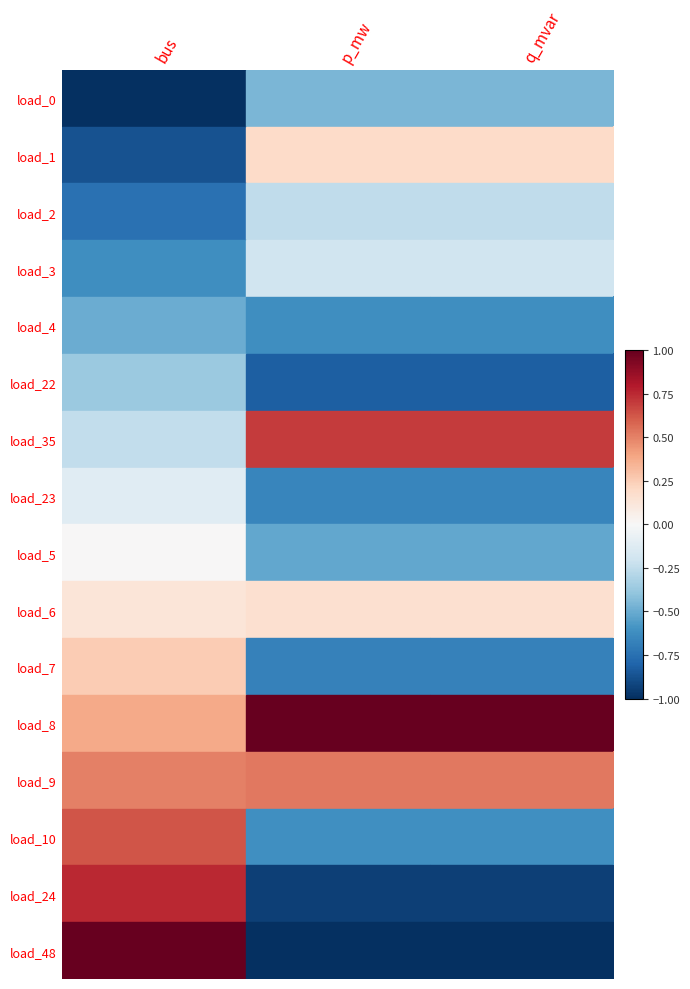

Between q_mvar and p_mw, which is larger?

p_mw